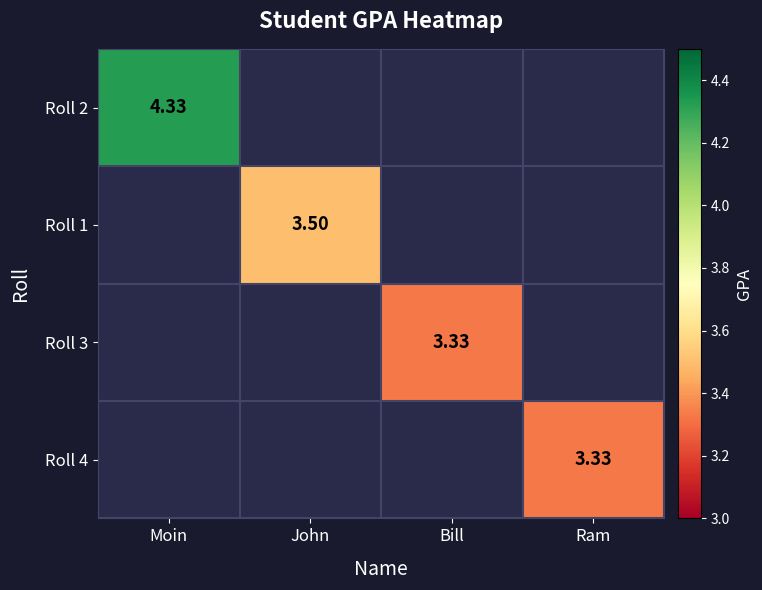

How many distinct data groups are displayed?

4